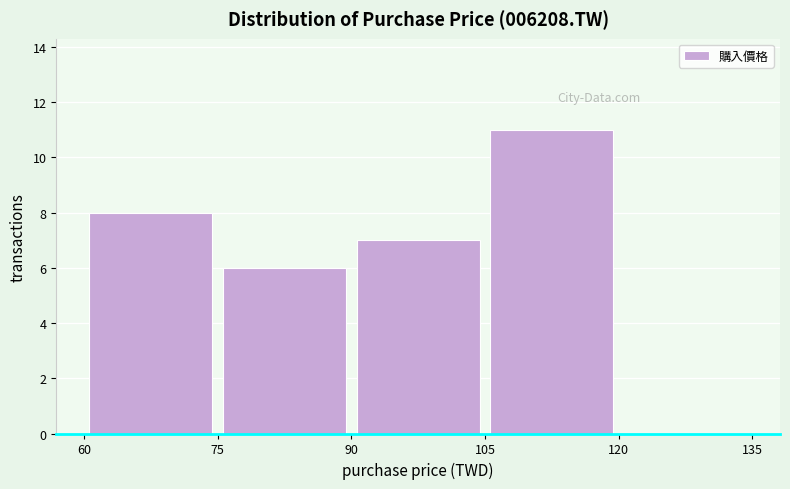

Reading left to right, list every bar in this chart as the range it spans on the x-axis followed by its height. The values are not printed on the chart, so give them approximately, as read against the axis.

60 to 75: 8
75 to 90: 6
90 to 105: 7
105 to 120: 11
120 to 135: 0